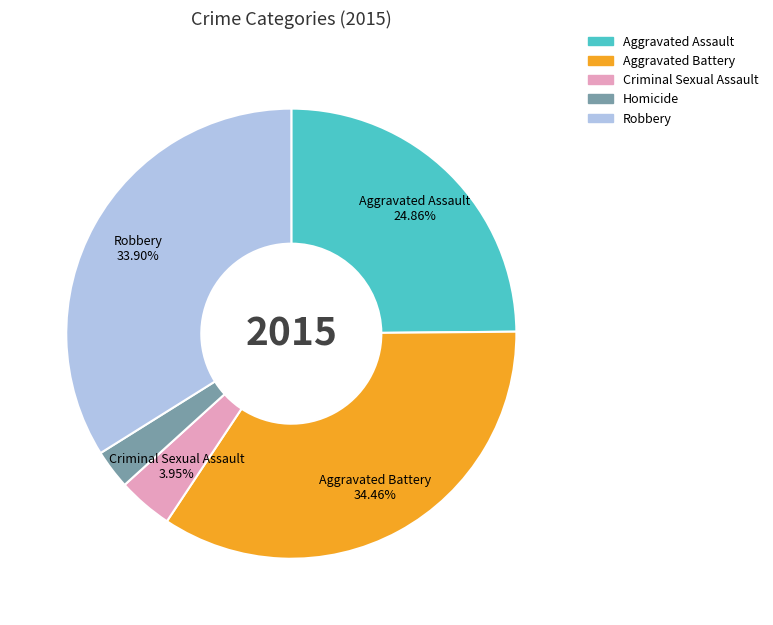

Which has a higher value, Aggravated Assault or Homicide?

Aggravated Assault